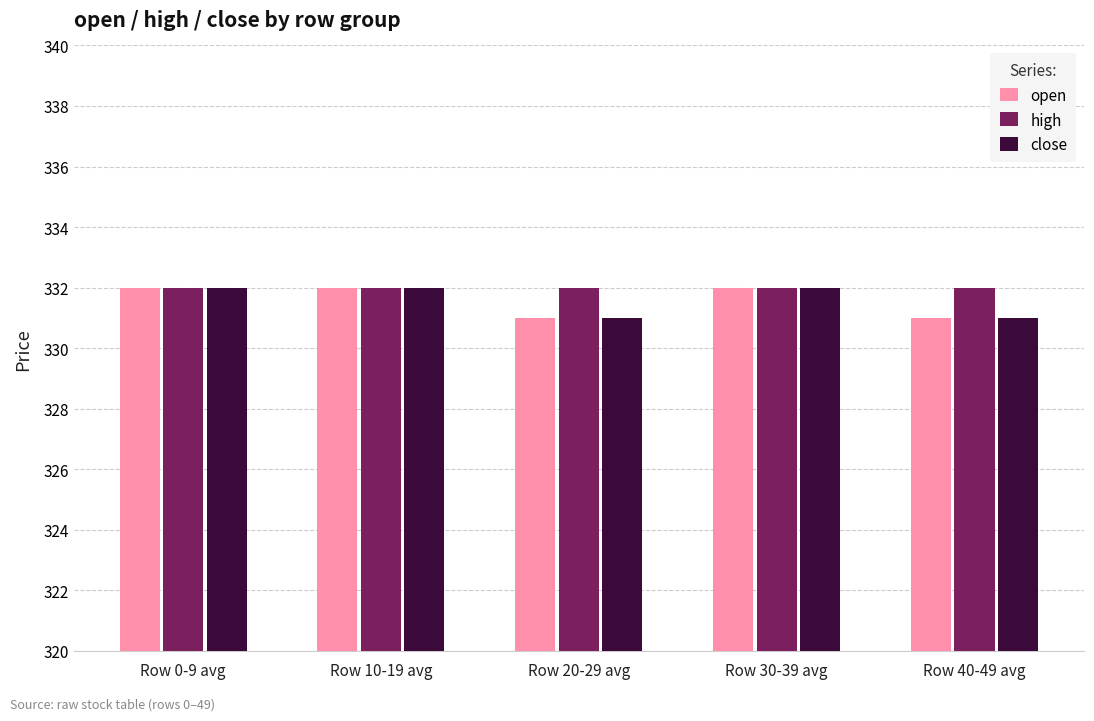

Reading left to right, extract all data points from this chart.

open: Row 0-9 avg=332	Row 10-19 avg=332	Row 20-29 avg=331	Row 30-39 avg=332	Row 40-49 avg=331
high: Row 0-9 avg=332	Row 10-19 avg=332	Row 20-29 avg=332	Row 30-39 avg=332	Row 40-49 avg=332
close: Row 0-9 avg=332	Row 10-19 avg=332	Row 20-29 avg=331	Row 30-39 avg=332	Row 40-49 avg=331